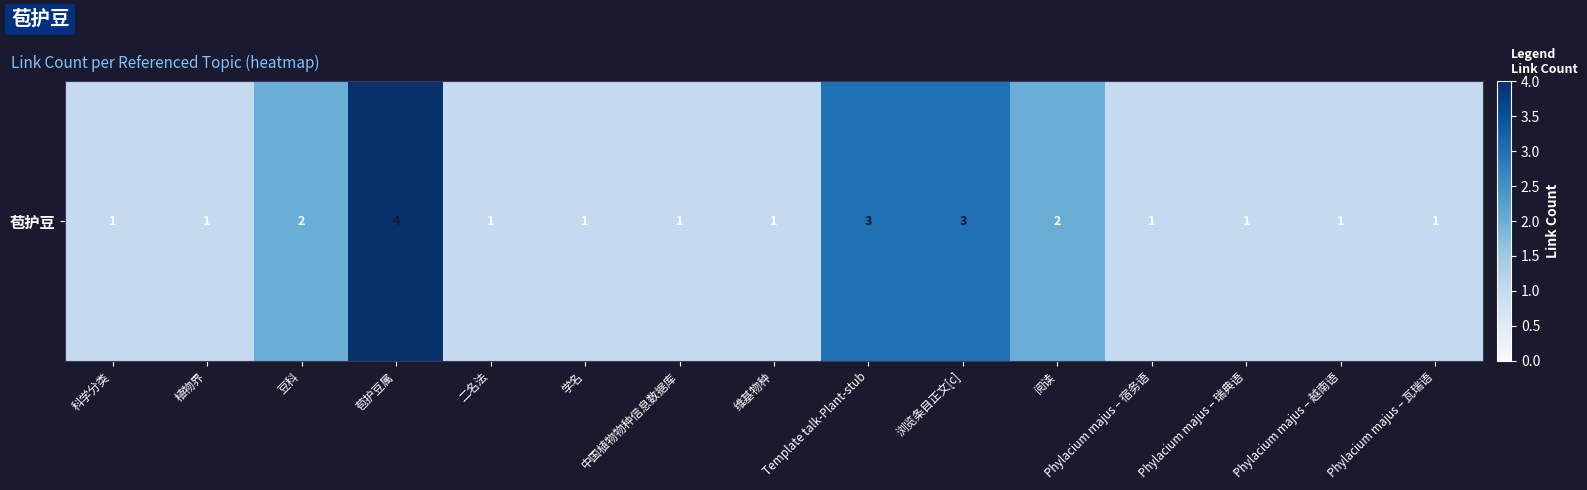

What is the change in value from 苞护豆属 to Phylacium majus – 宿务语?

-3